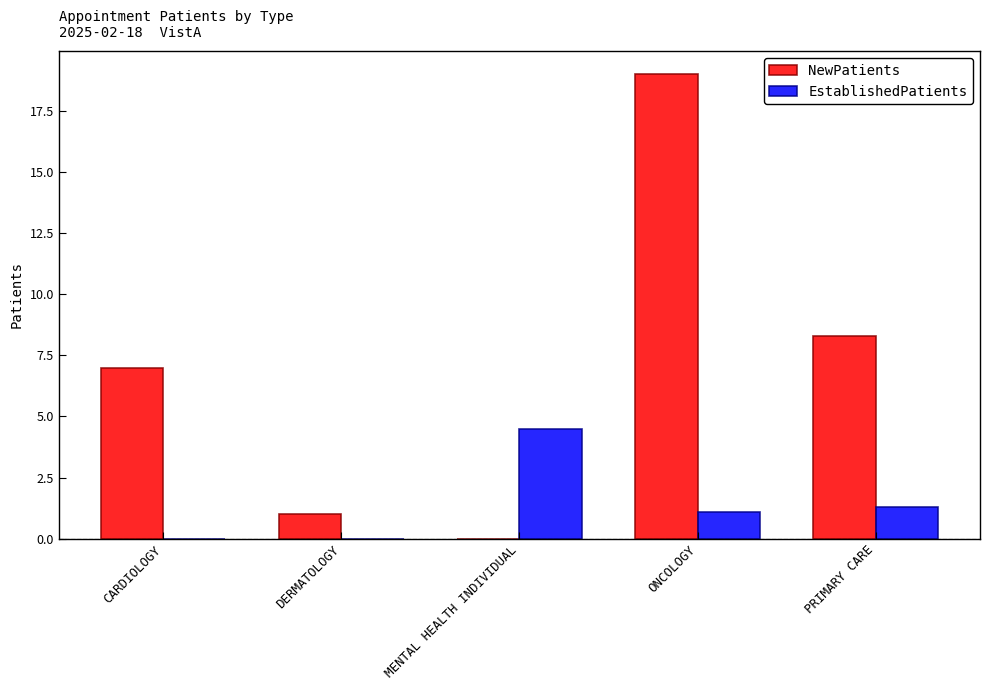

Reading left to right, transcribe all the data shown in this chart.

NewPatients: CARDIOLOGY=7.0	DERMATOLOGY=1.0	MENTAL HEALTH INDIVIDUAL=0.0	ONCOLOGY=19.0	PRIMARY CARE=8.3
EstablishedPatients: CARDIOLOGY=0.0	DERMATOLOGY=0.0	MENTAL HEALTH INDIVIDUAL=4.5	ONCOLOGY=1.1	PRIMARY CARE=1.3